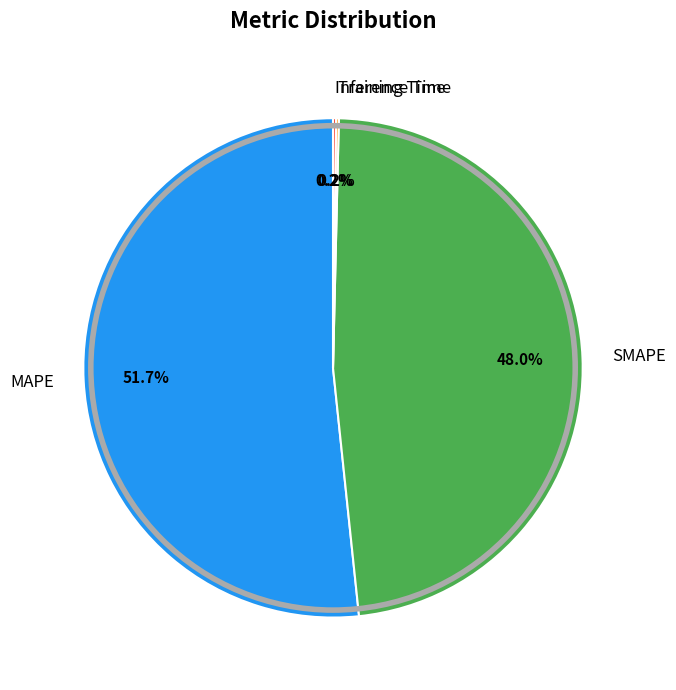

Which has a higher value, MAPE or SMAPE?

MAPE